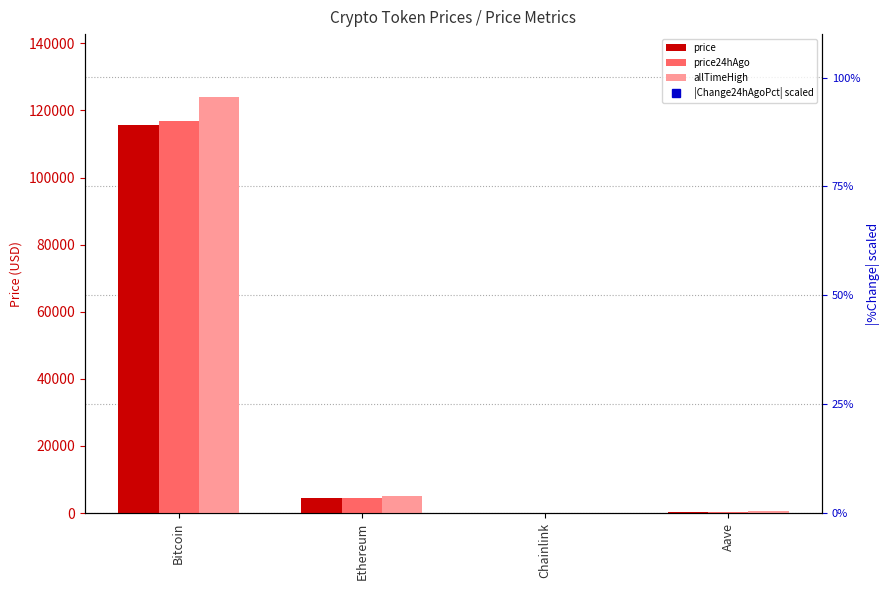

At which category is the sum across all series the highest?

Bitcoin